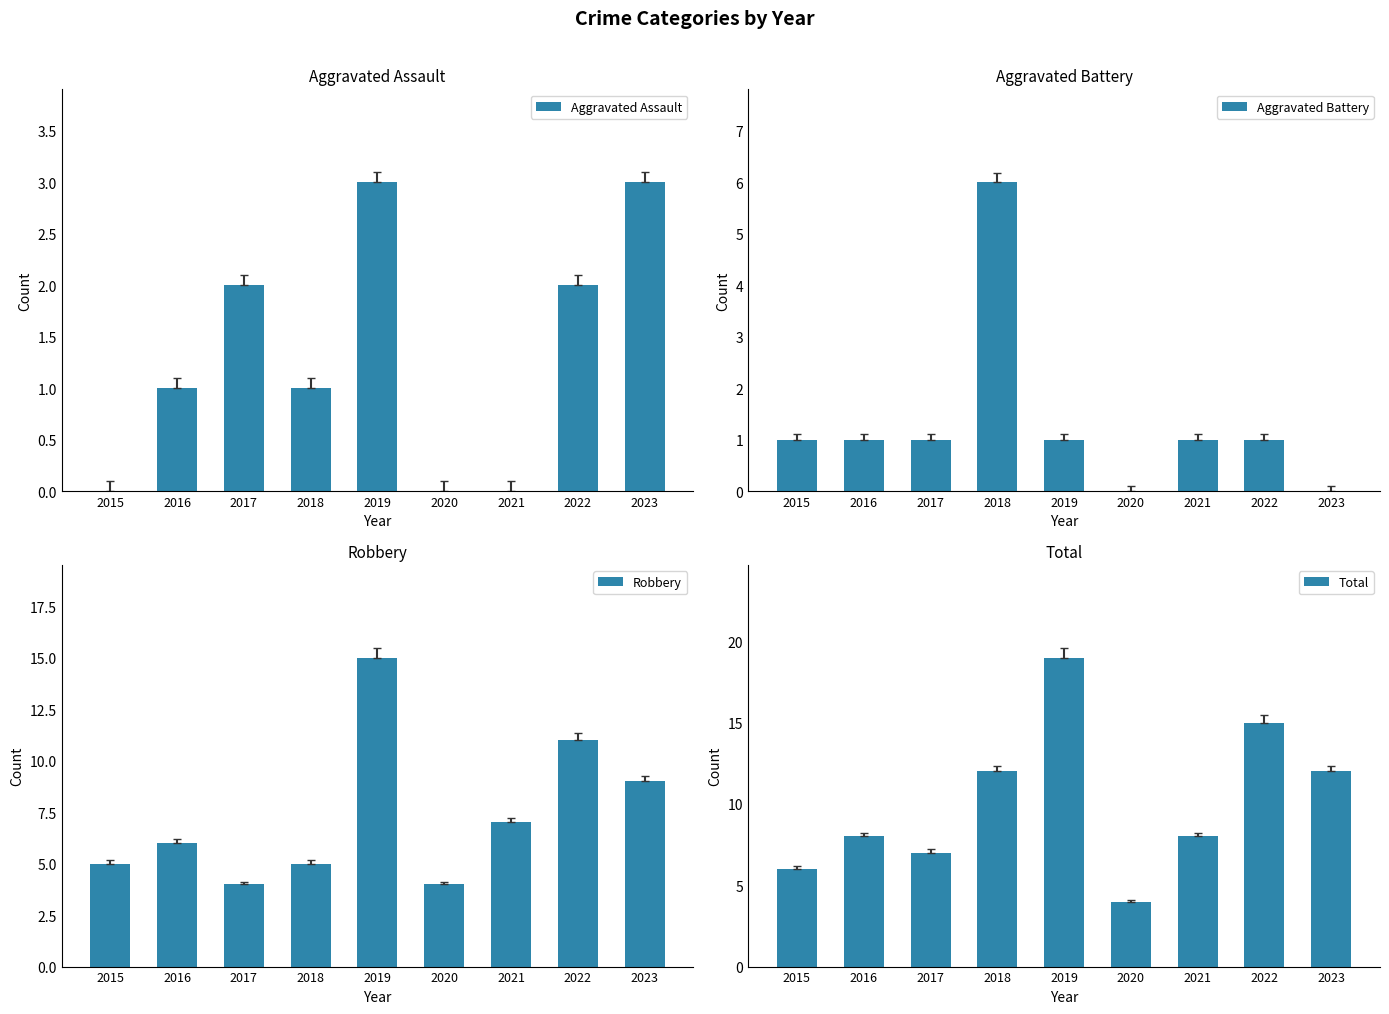

The value of Aggravated Battery at 2022 is 0. True or false?

False